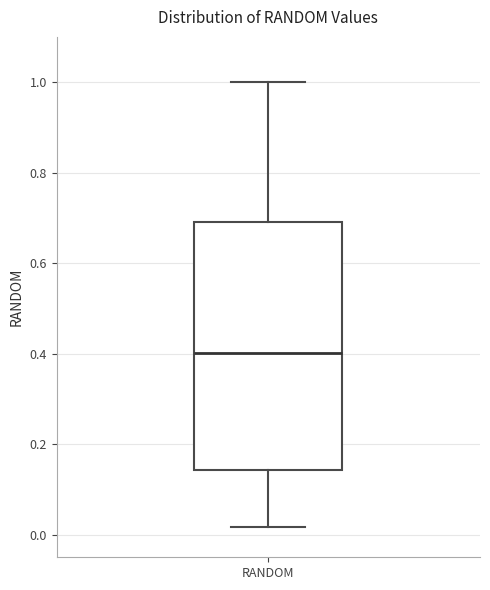

Transcribe this box plot: give where the median line is, the range the box spans, and where the two whiskers end, as read against the y-axis. The values are not printed on the chart, so give them approximately, as read against the axis.

median 0.40, box 0.14 to 0.70, whiskers 0.02 to 1.00